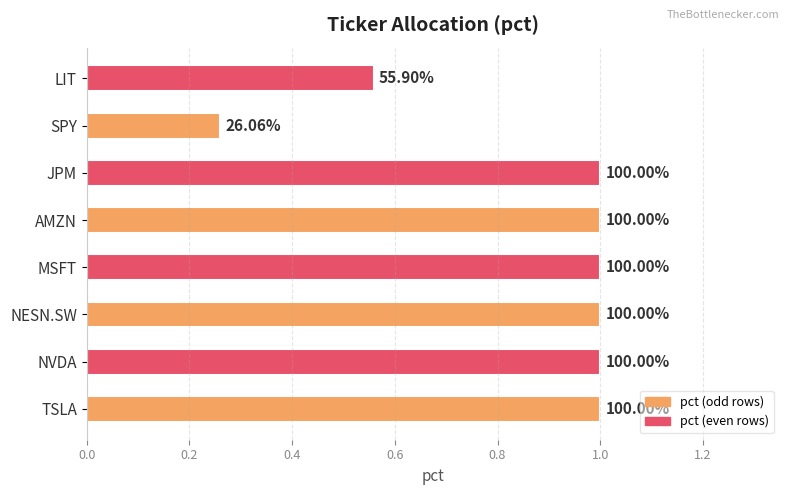

What is the sum of all values?

6.8